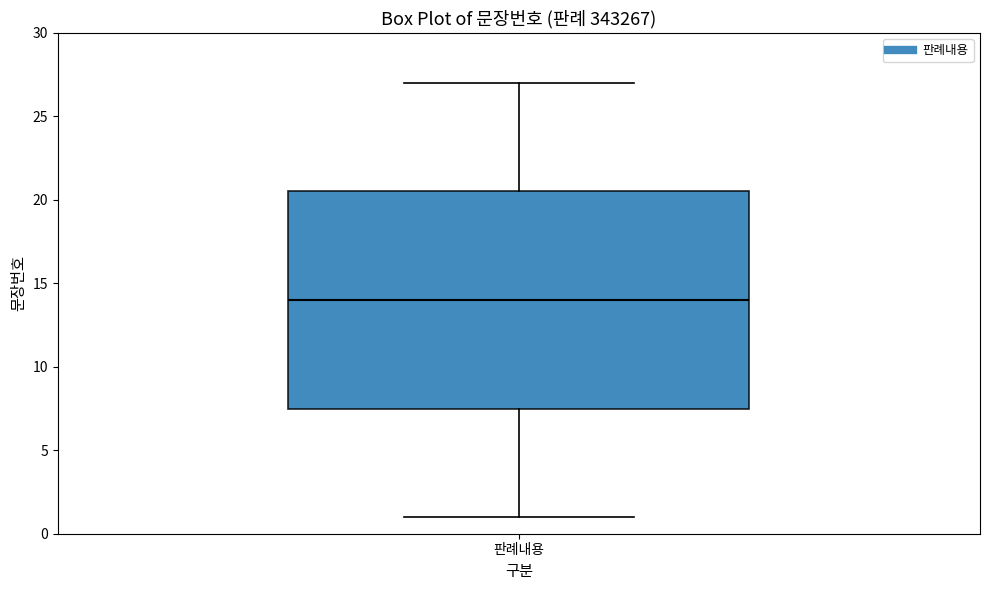

Transcribe this box plot: give where the median line is, the range the box spans, and where the two whiskers end, as read against the y-axis. The values are not printed on the chart, so give them approximately, as read against the axis.

median 14.0, box 7.5 to 20.5, whiskers 1.0 to 27.0